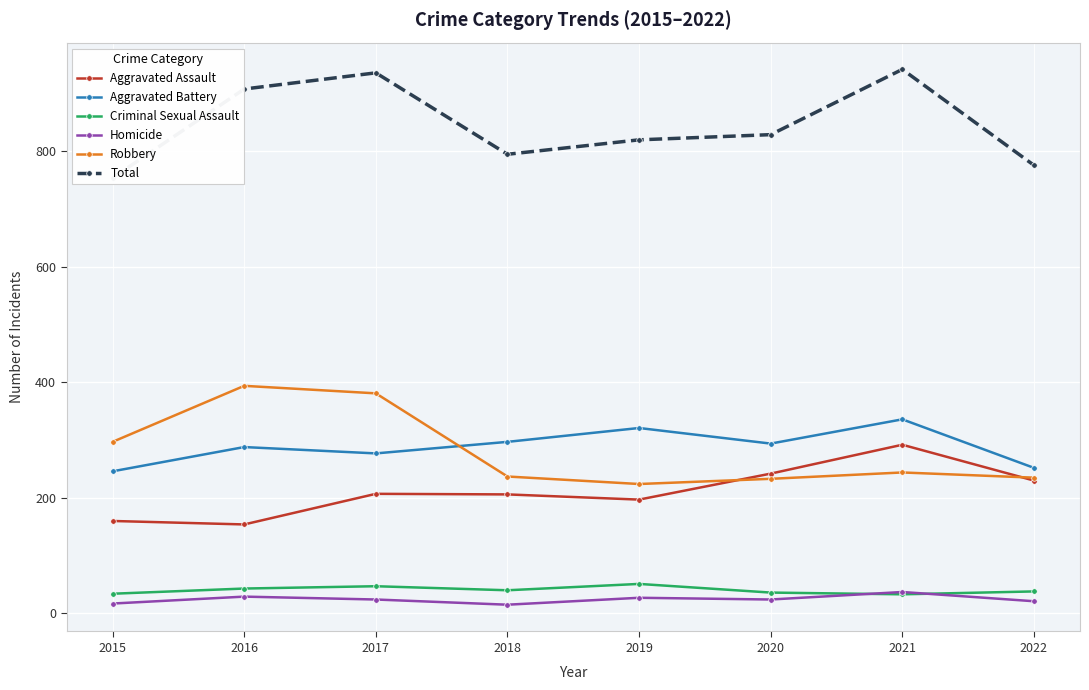

At which label does Robbery first exceed 244?

2015